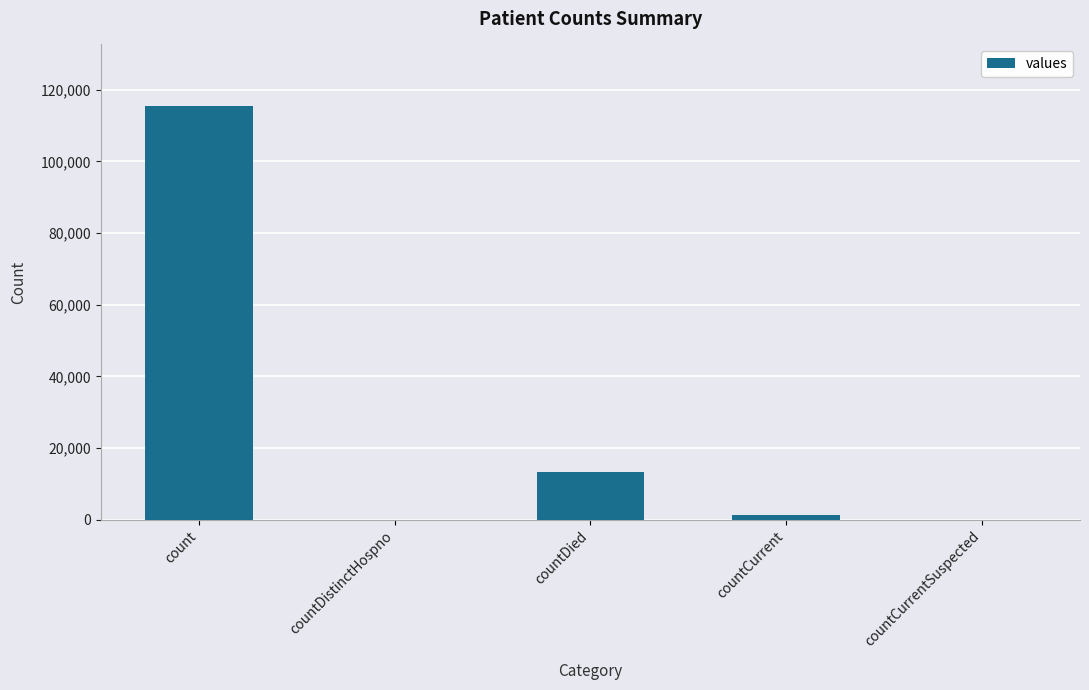

Reading left to right, extract all data points from this chart.

115379	0	13343	1383	0